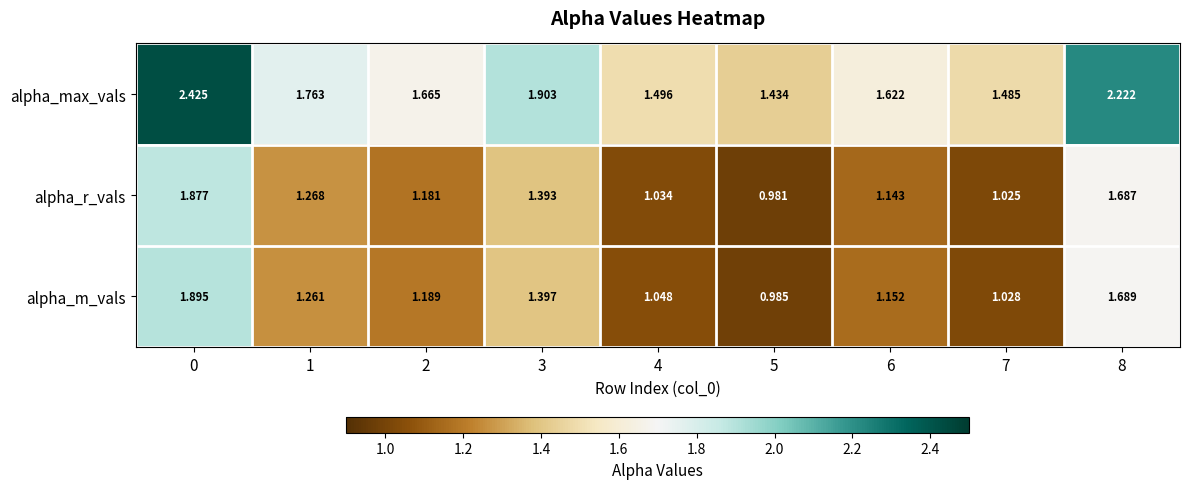

Which series has the largest range (max minus min)?

alpha_max_vals